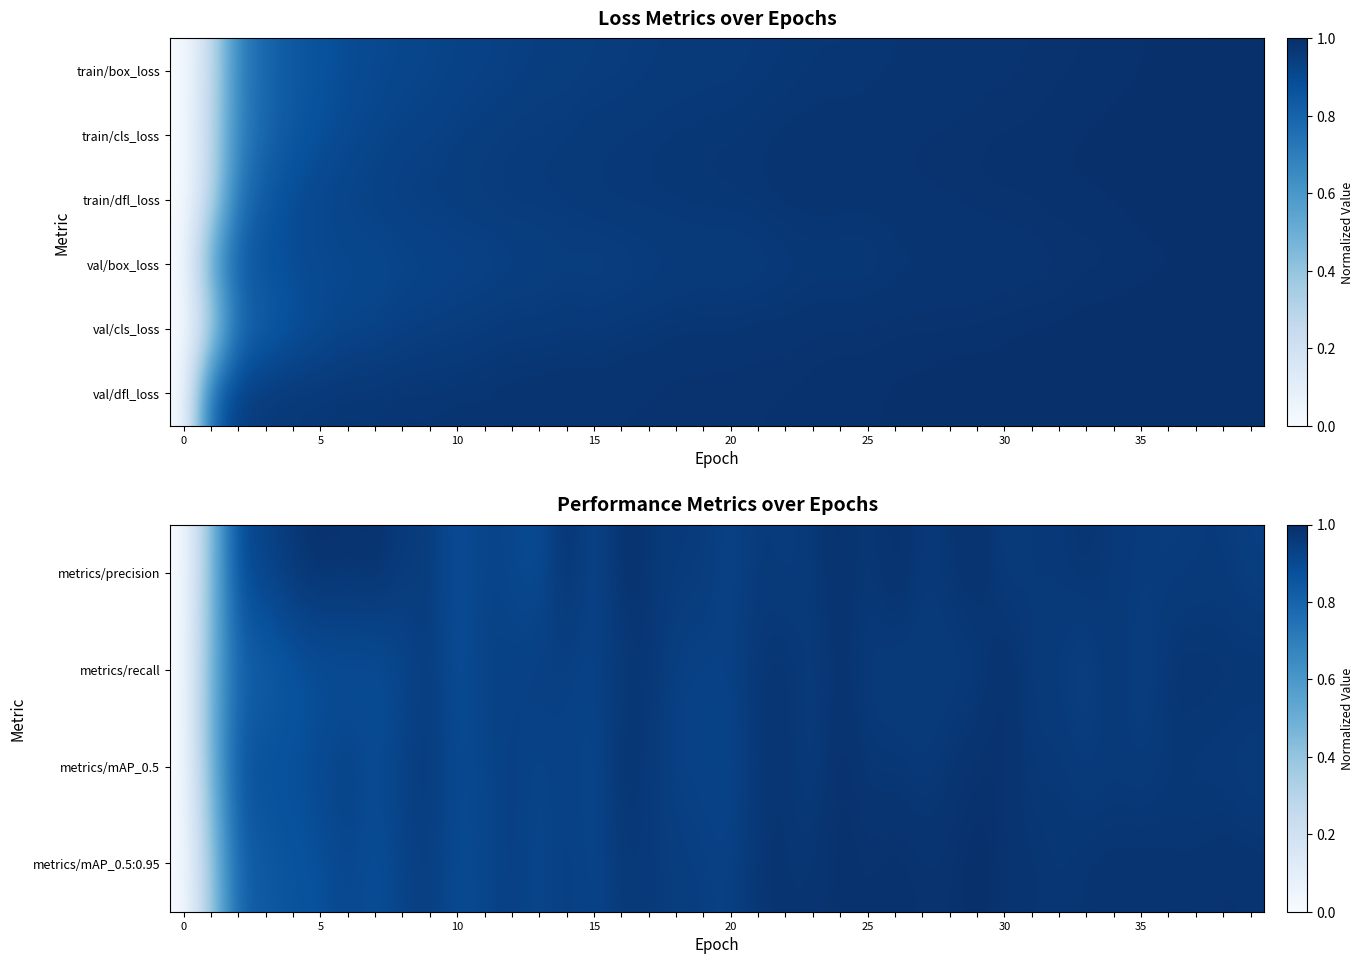

List the series in order of their peak value, lowest first.

metrics/precision, metrics/recall, metrics/mAP_0.5, metrics/mAP_0.5:0.95, val/cls_loss, val/dfl_loss